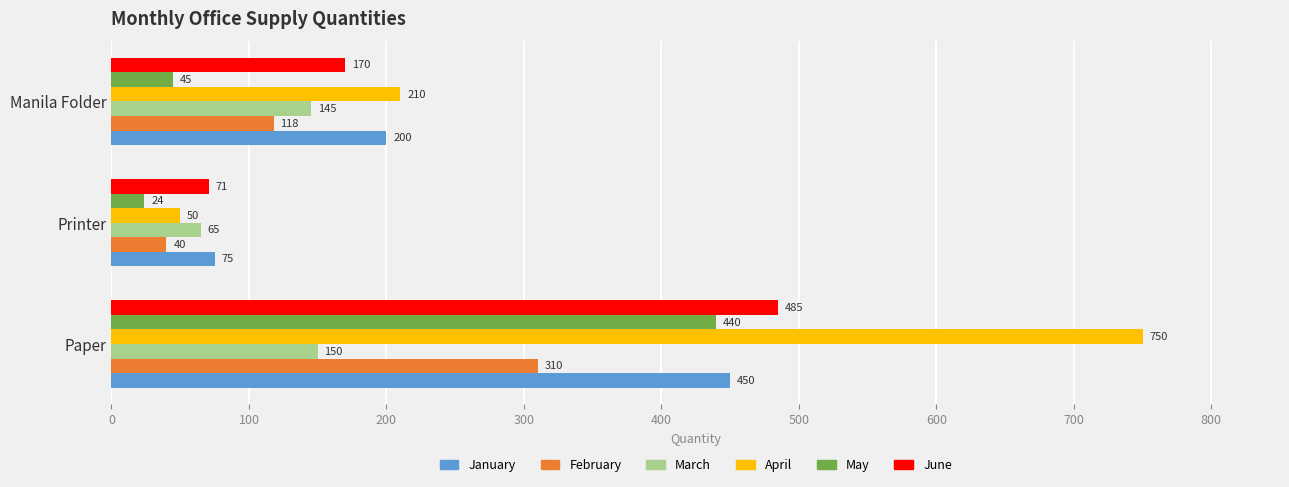

Is it true that March equals 13 at Printer?

False